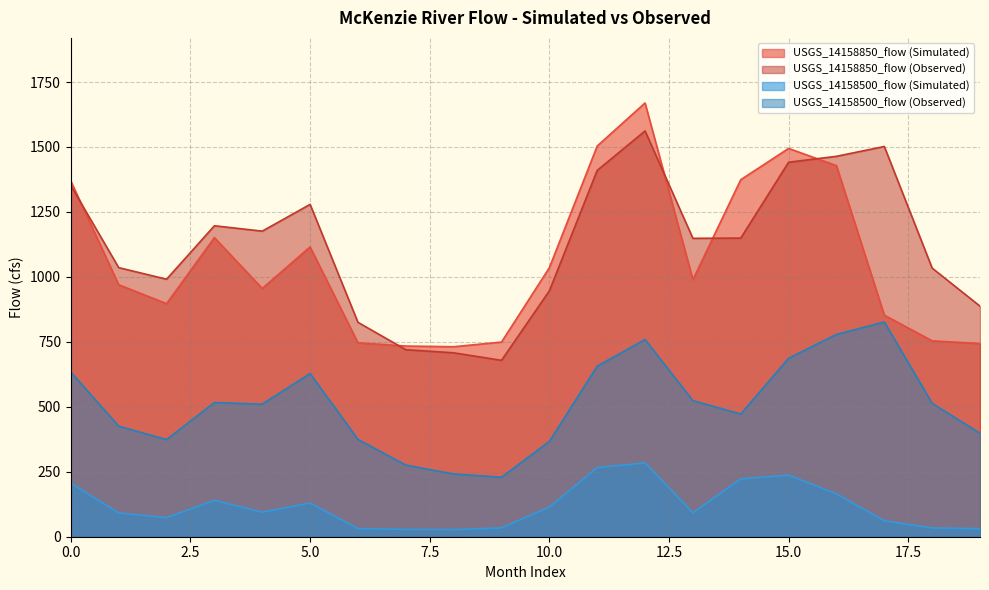

Between 12 and 13, which series saw the biggest shift?

USGS_14158850_flow (Simulated)